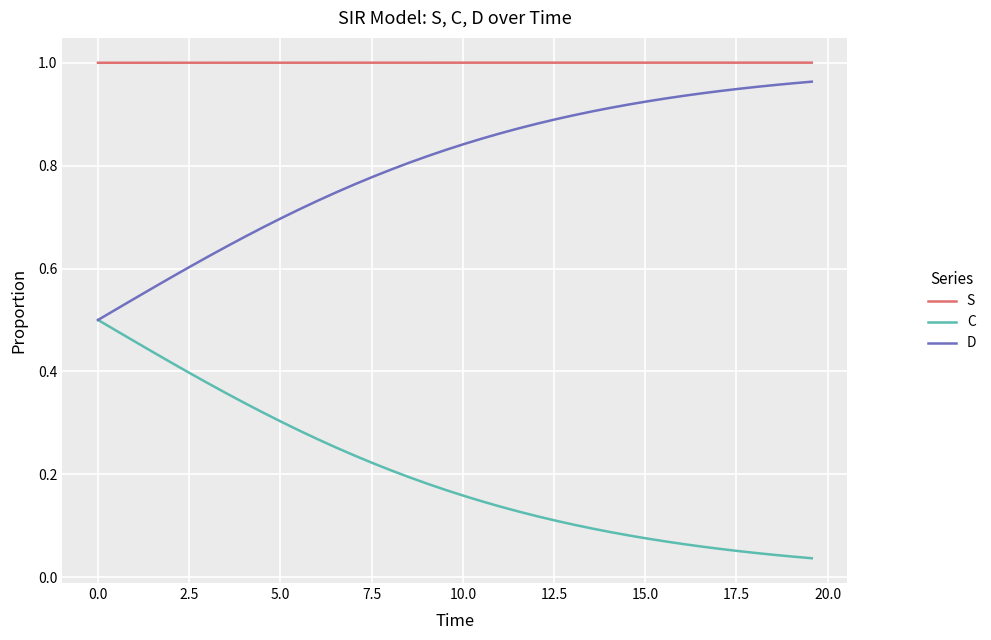

List the series in order of their overall mean, highest first.

S, D, C